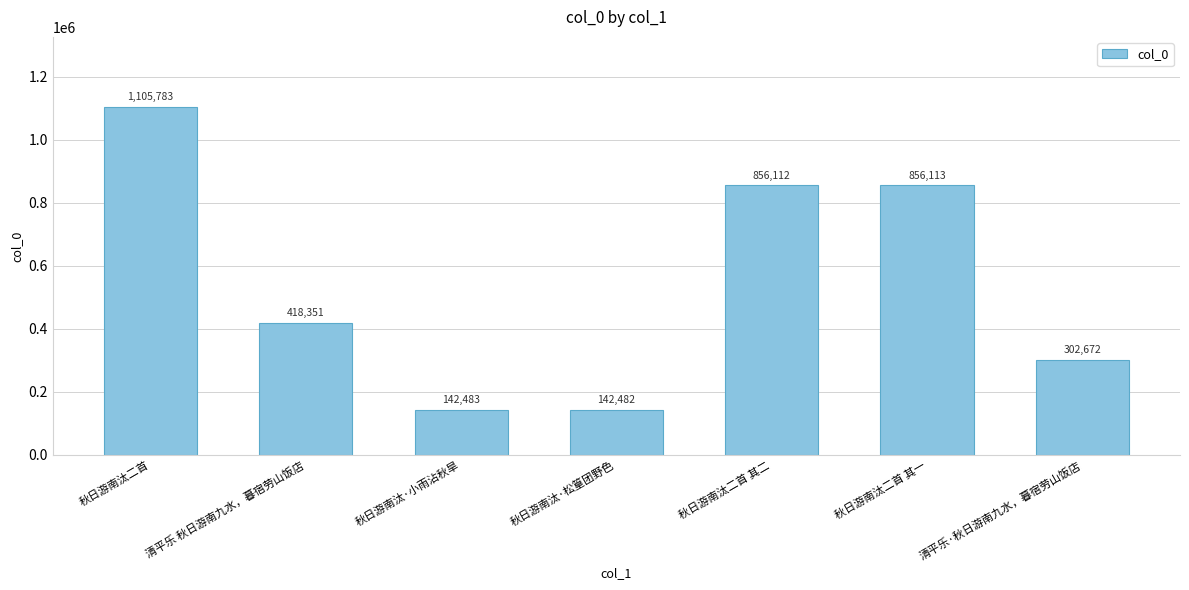

List the labels in order of value, largest first.

秋日游南汰二首, 秋日游南汰二首 其一, 秋日游南汰二首 其二, 清平乐 秋日游南九水，暮宿劳山饭店, 清平乐·秋日游南九水，暮宿劳山饭店, 秋日游南汰·小雨沾秋旱, 秋日游南汰·松篁团野色